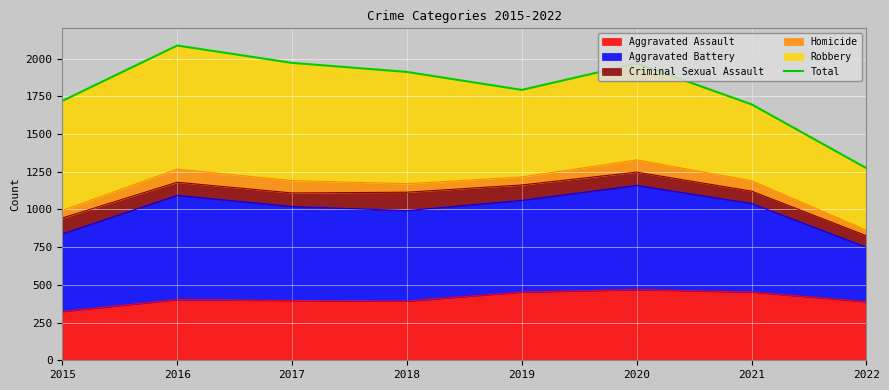

True or false: there are more than 0 points higher than both neighbors.

True